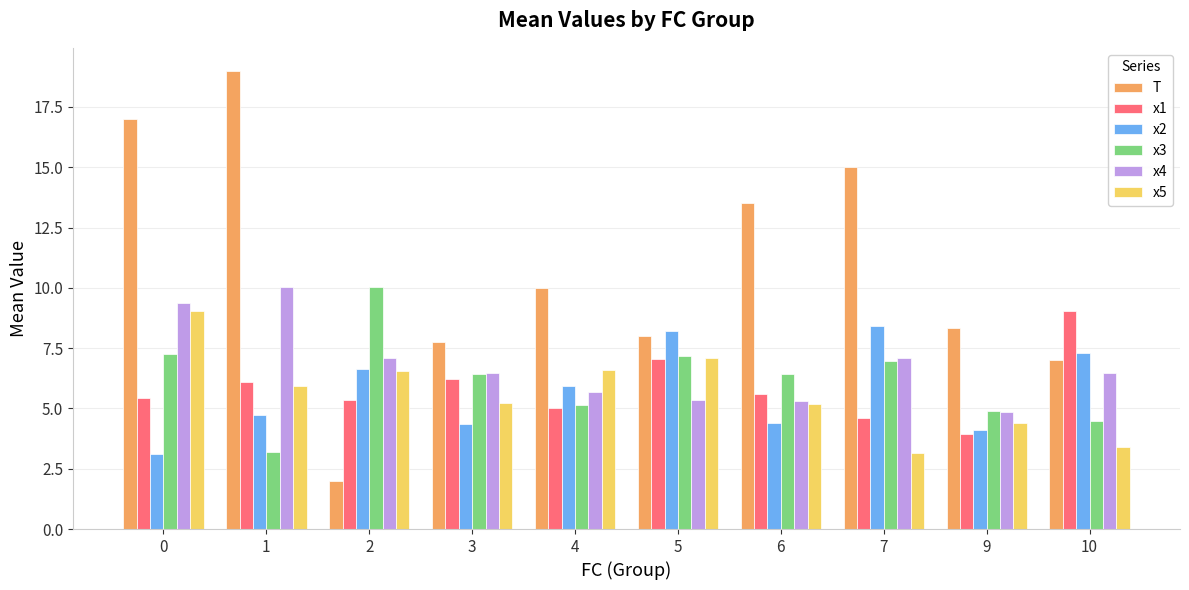

How many distinct data groups are displayed?

6